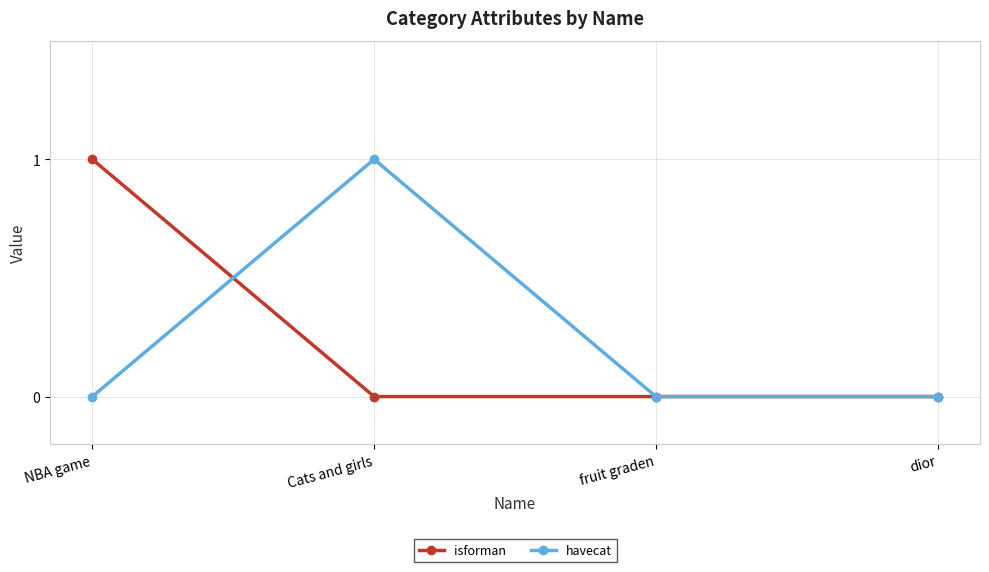

How many series are shown in this chart?

2